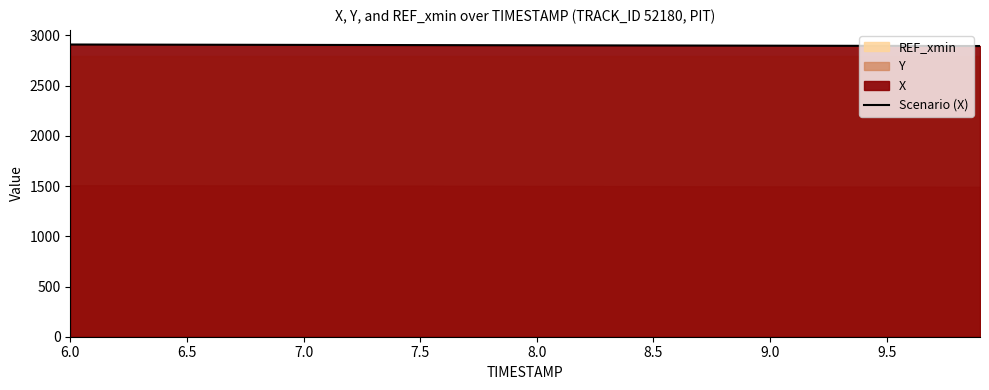

What is the minimum value for Scenario (X)?

2894.7